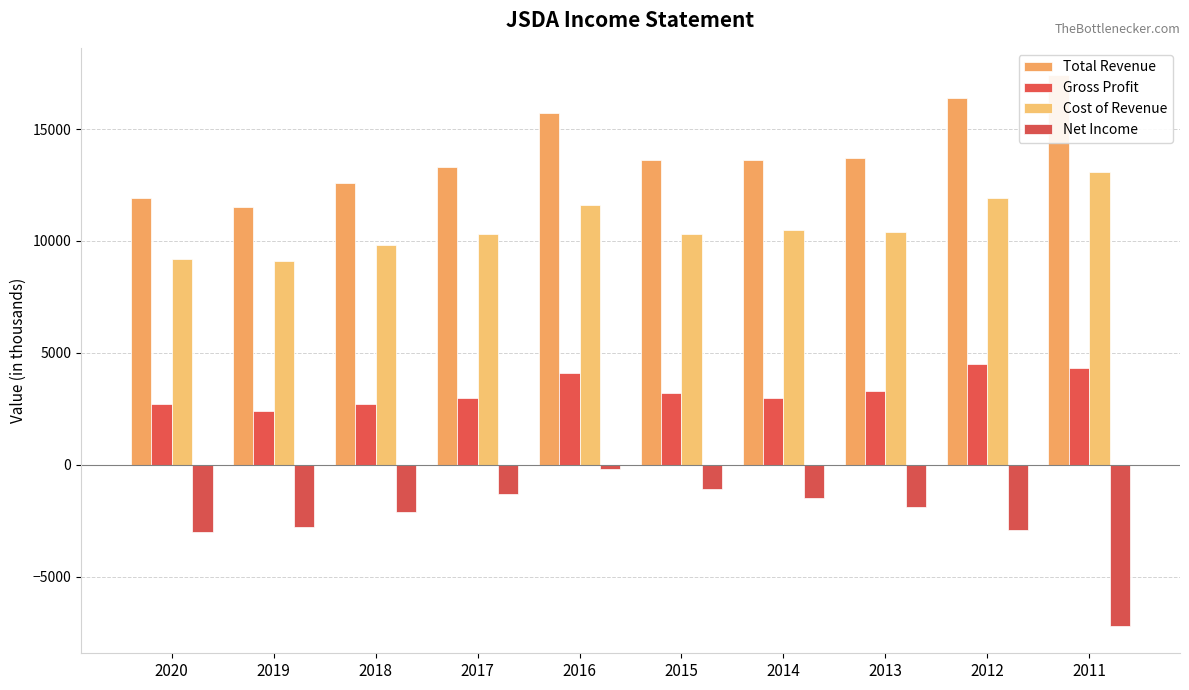

Where is Gross Profit nearest to the value 3450?

2013